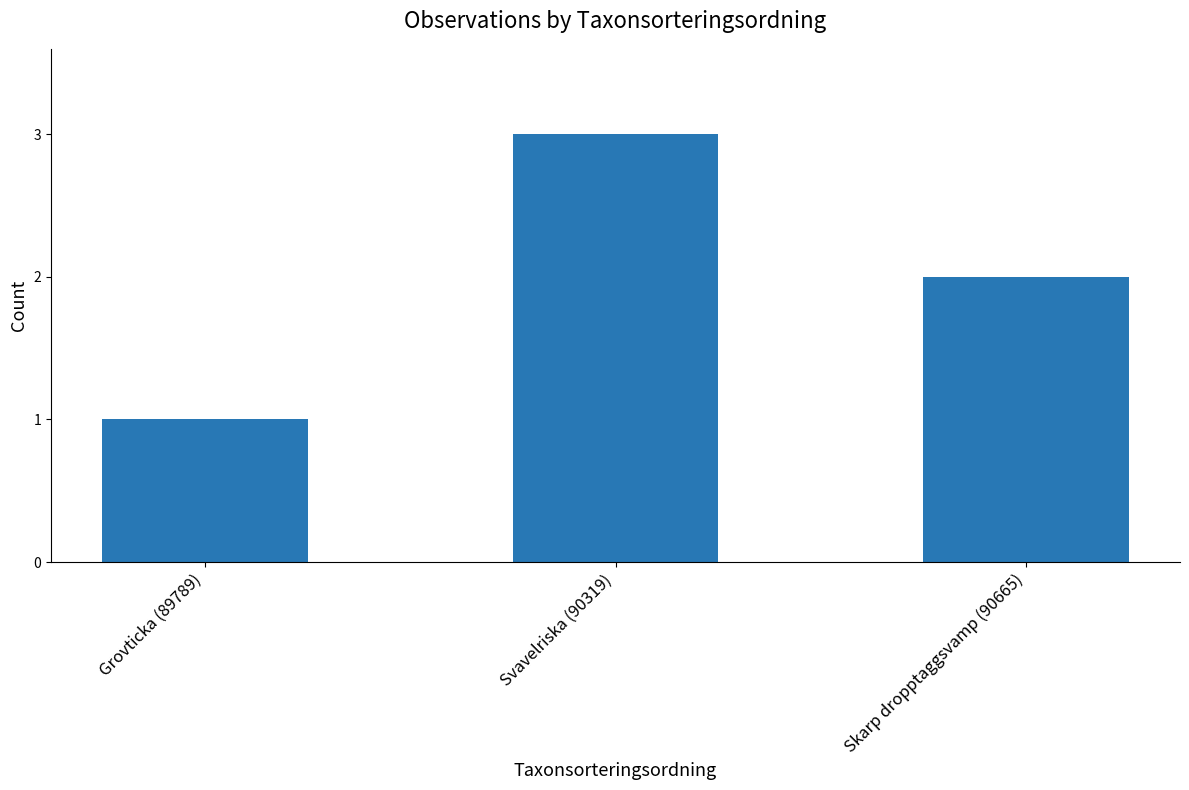

What is the label of the 1st bar from the right?

Skarp dropptaggsvamp (90665)